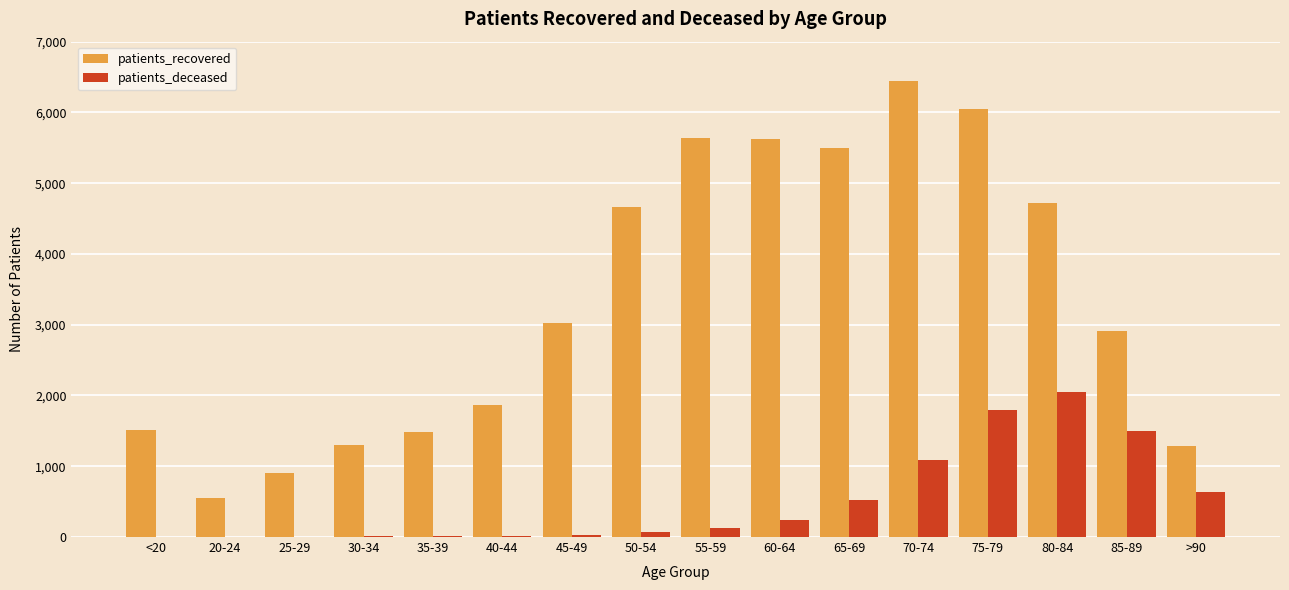

What is the sum of all patients_recovered values?

53495